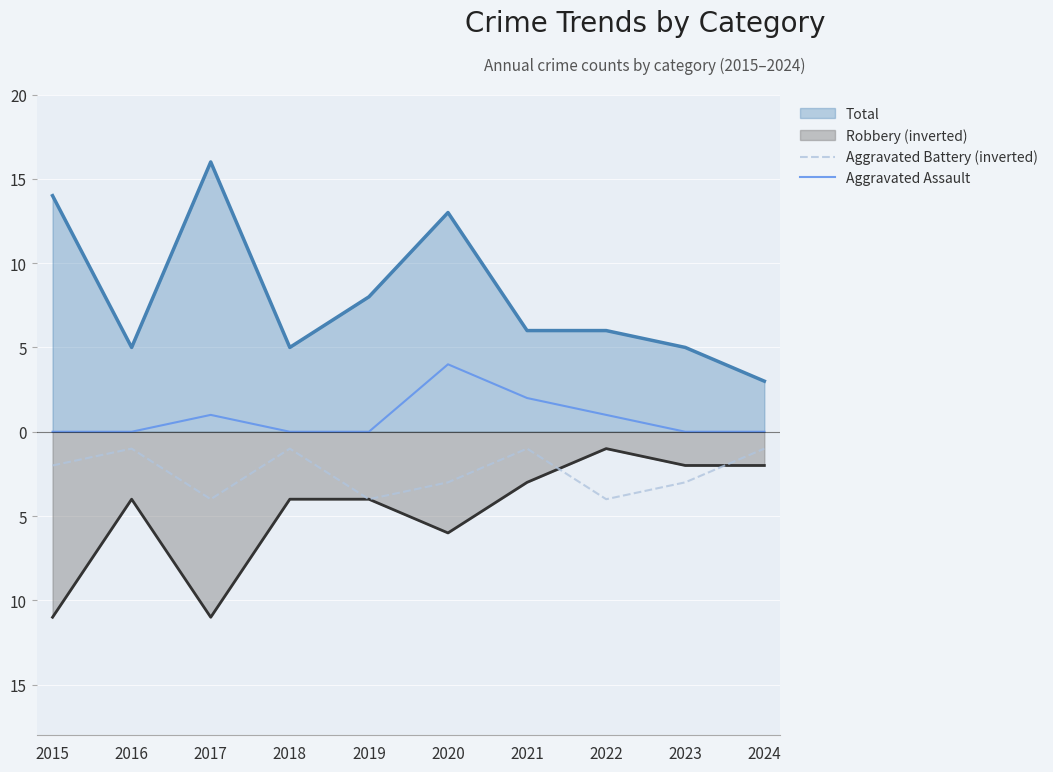

How many values in the Aggravated Battery (inverted) series are below -2?

5